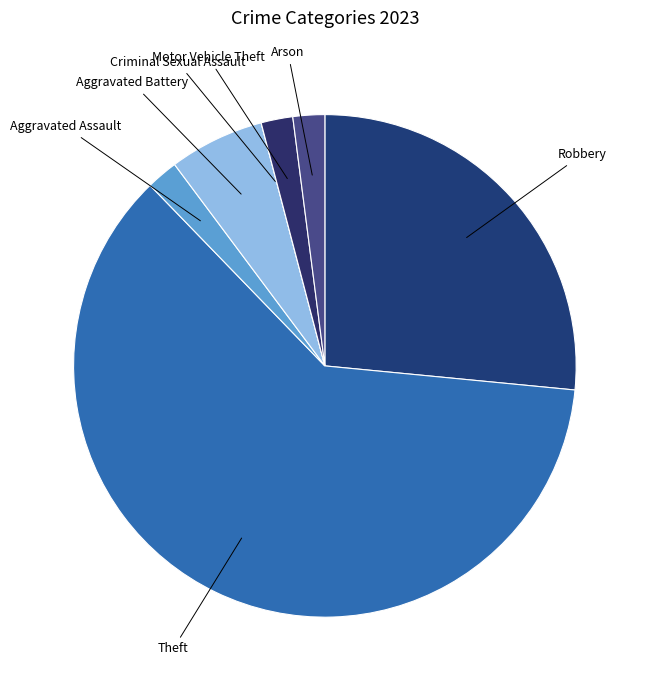

Which has a higher value, Robbery or Arson?

Robbery